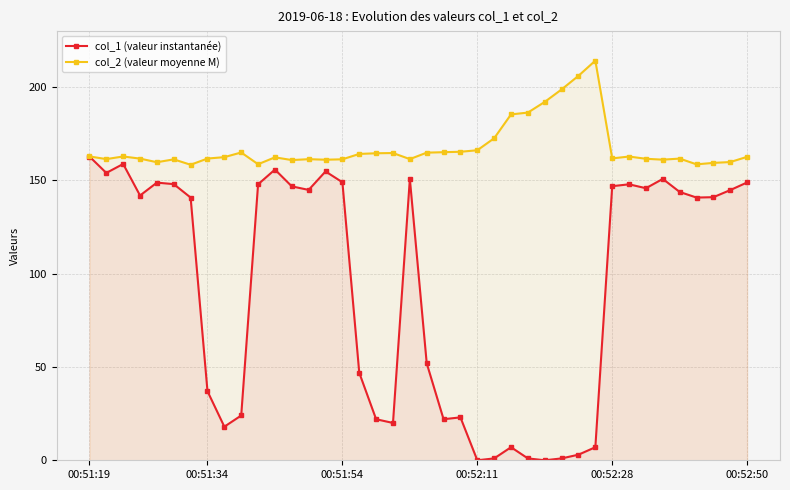

What is the difference between the maximum and minimum values in the col_2 (valeur moyenne M) series?

55.8